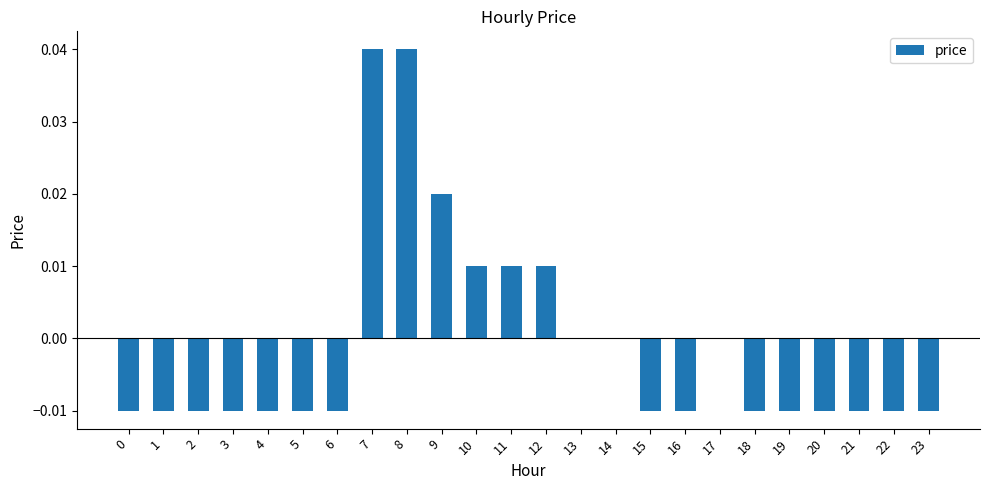

How many categories are shown in the chart?

24